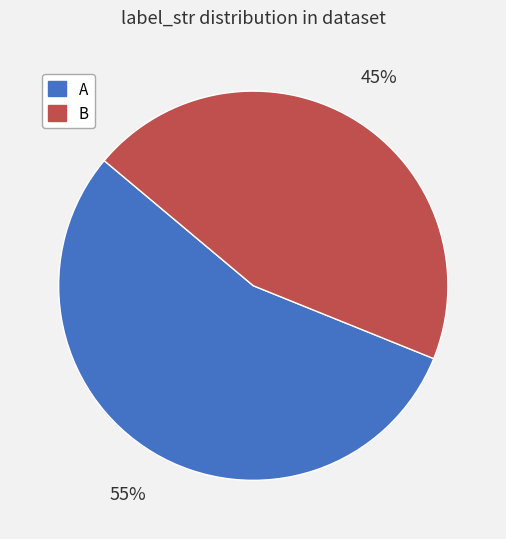

Do A and B together represent more than half of the pie?

Yes